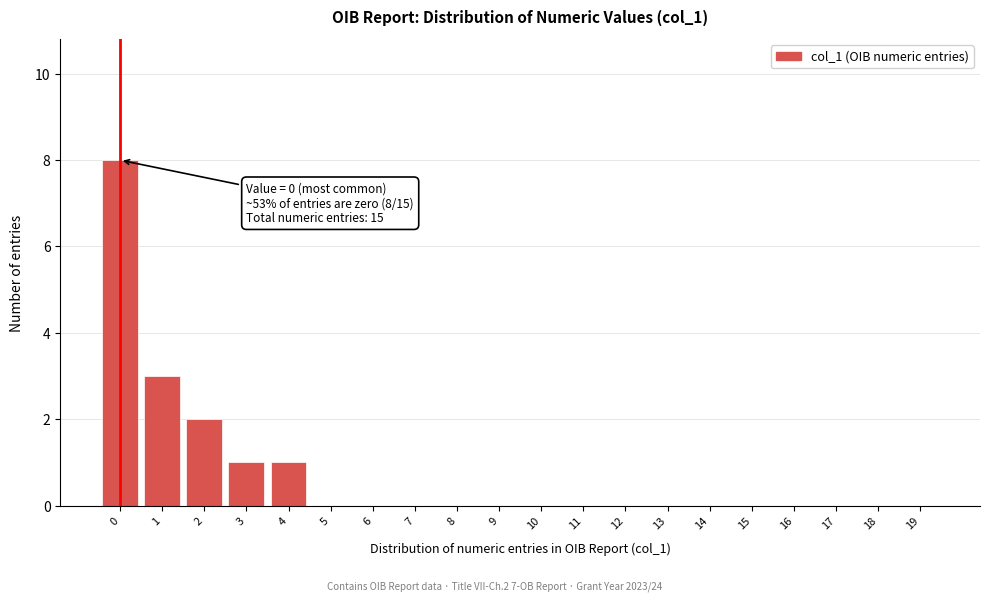

Reading left to right, what are all the values shown in this chart?

0=8	1=3	2=2	3=1	4=1	5=0	6=0	7=0	8=0	9=0	10=0	11=0	12=0	13=0	14=0	15=0	16=0	17=0	18=0	19=0